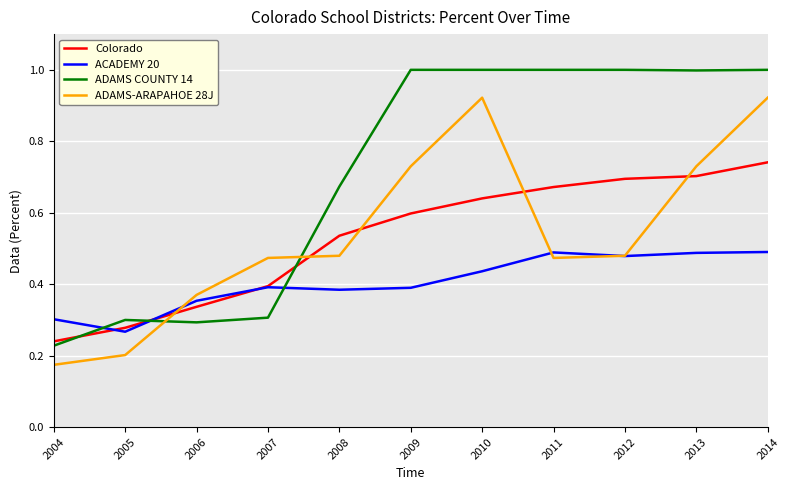

What is the sum of all Colorado values?

5.8